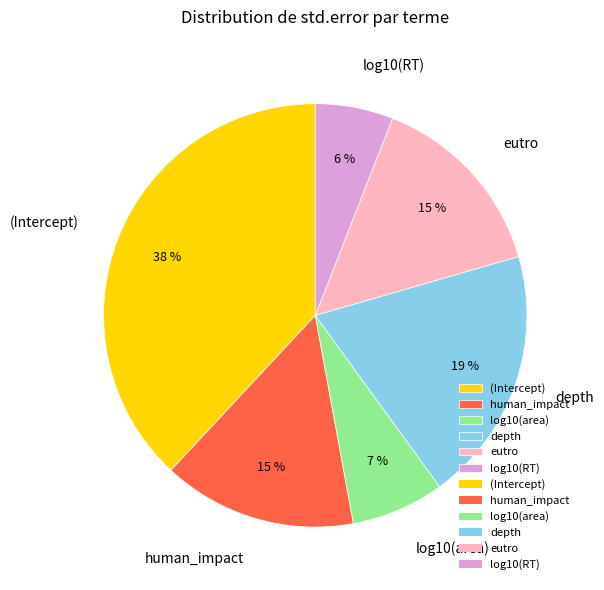

Count the number of slices in the pie.

6